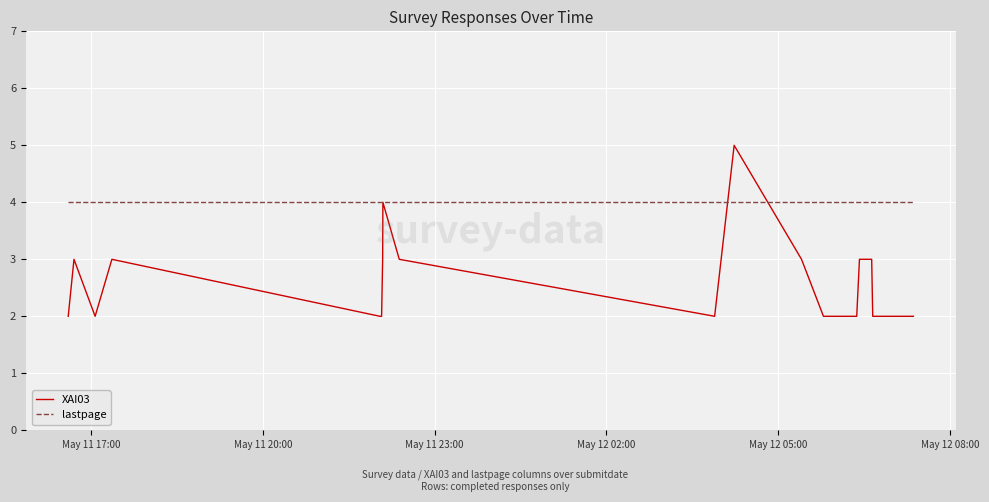

What is the average value of the lastpage series?

4